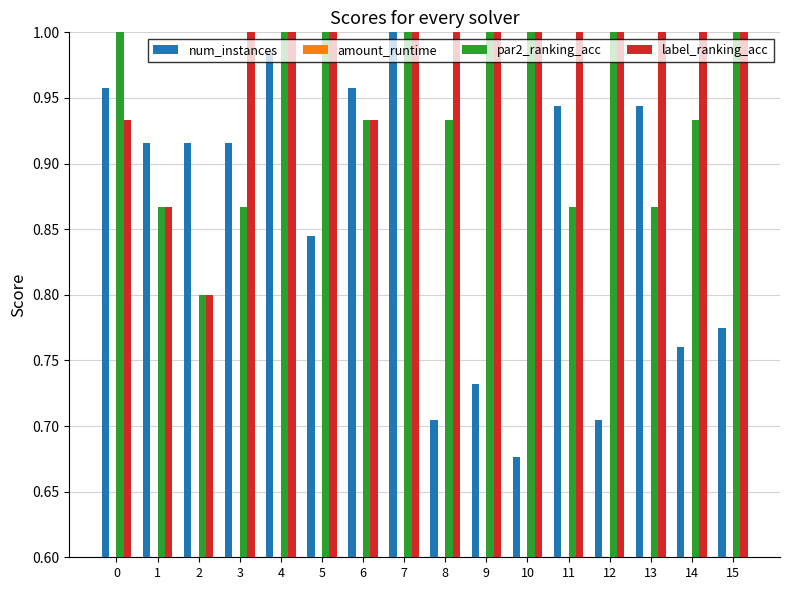

What is the value of the amount_runtime bar at the 3rd from the left?

0.1